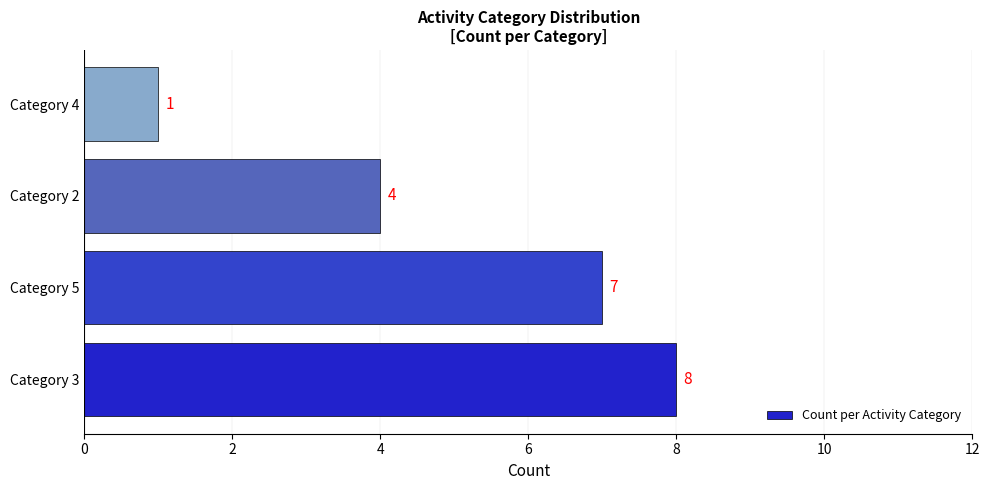

Where is the data nearest to the value 4?

Category 2